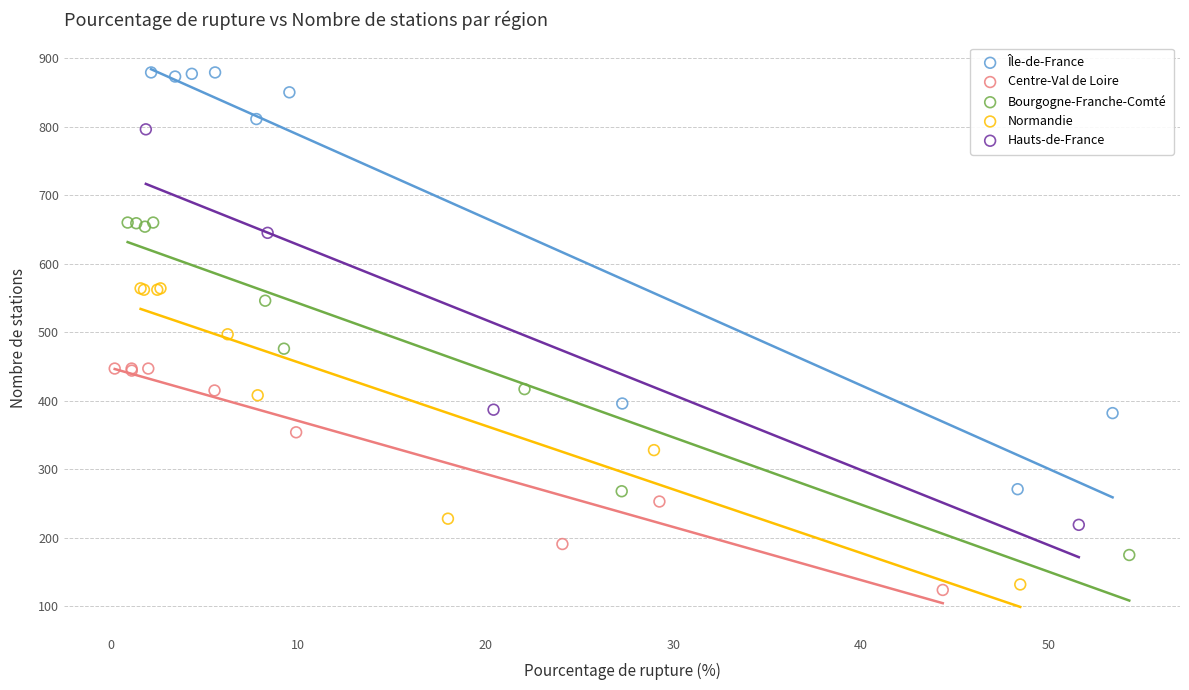

Which series reaches the maximum Y coordinate?

Île-de-France